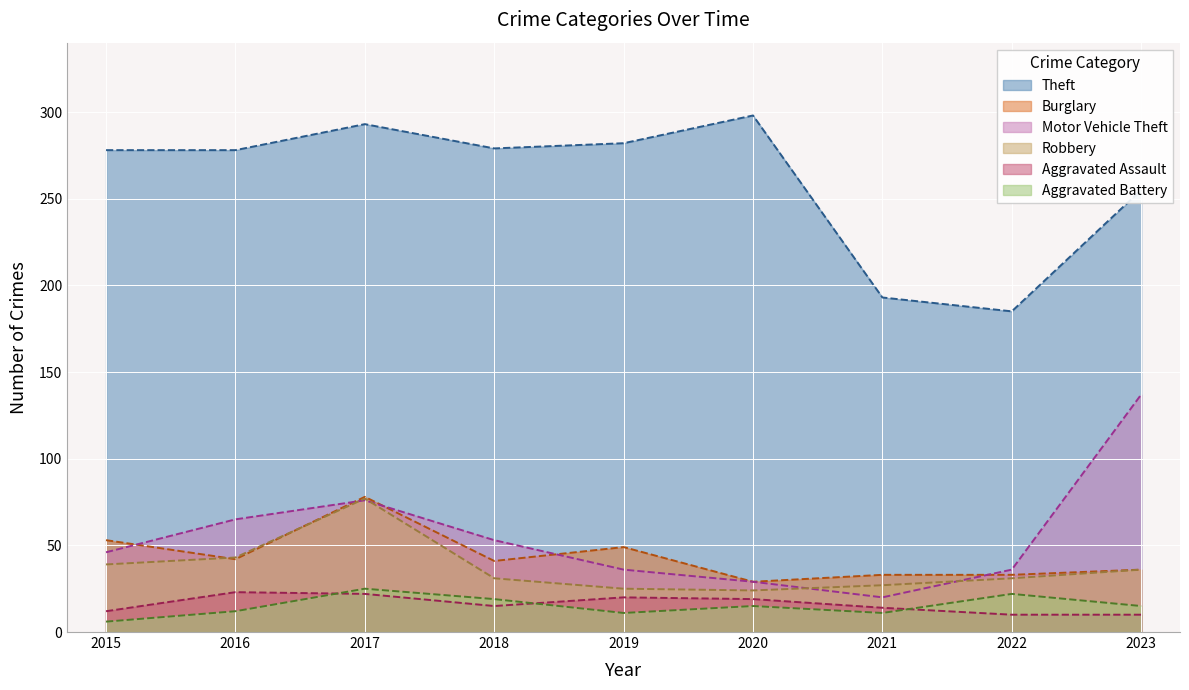

At which label does Aggravated Battery first exceed 15?

2017